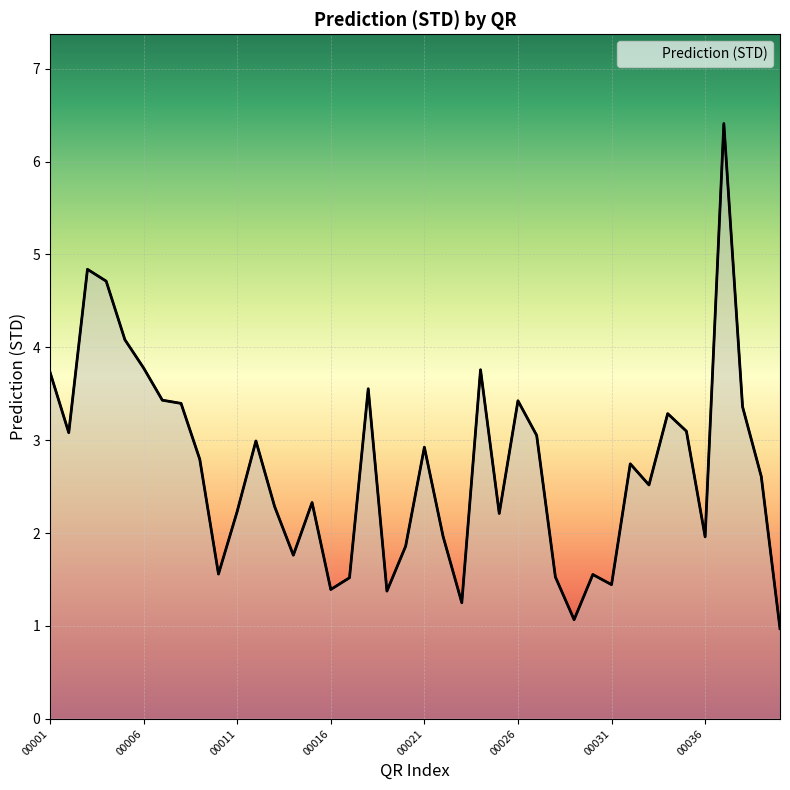

What is the greatest value displayed?

6.4